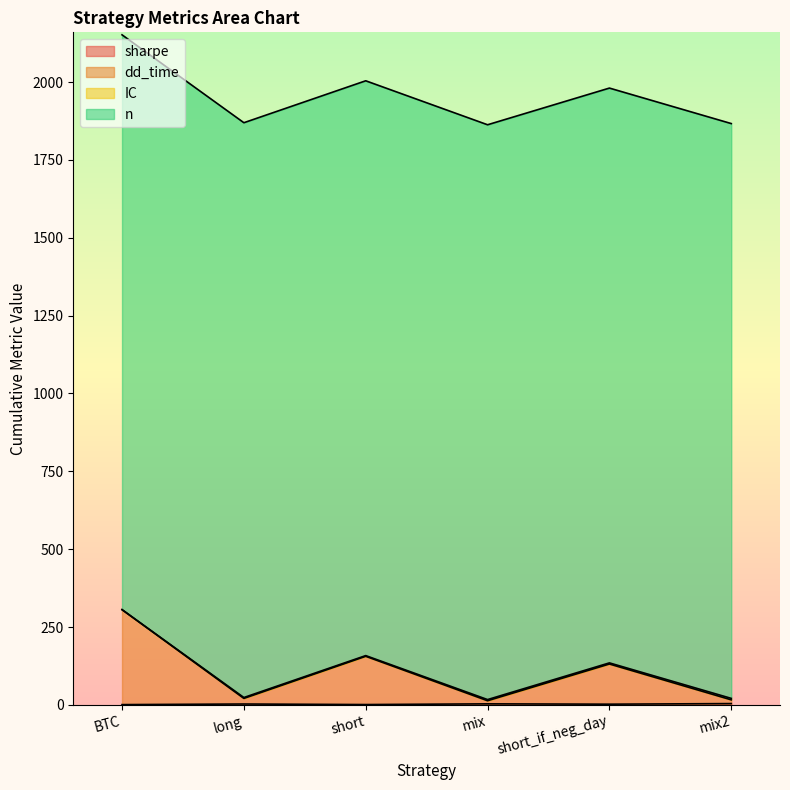

What is the sum of the dd_time values at short and long?

176.7